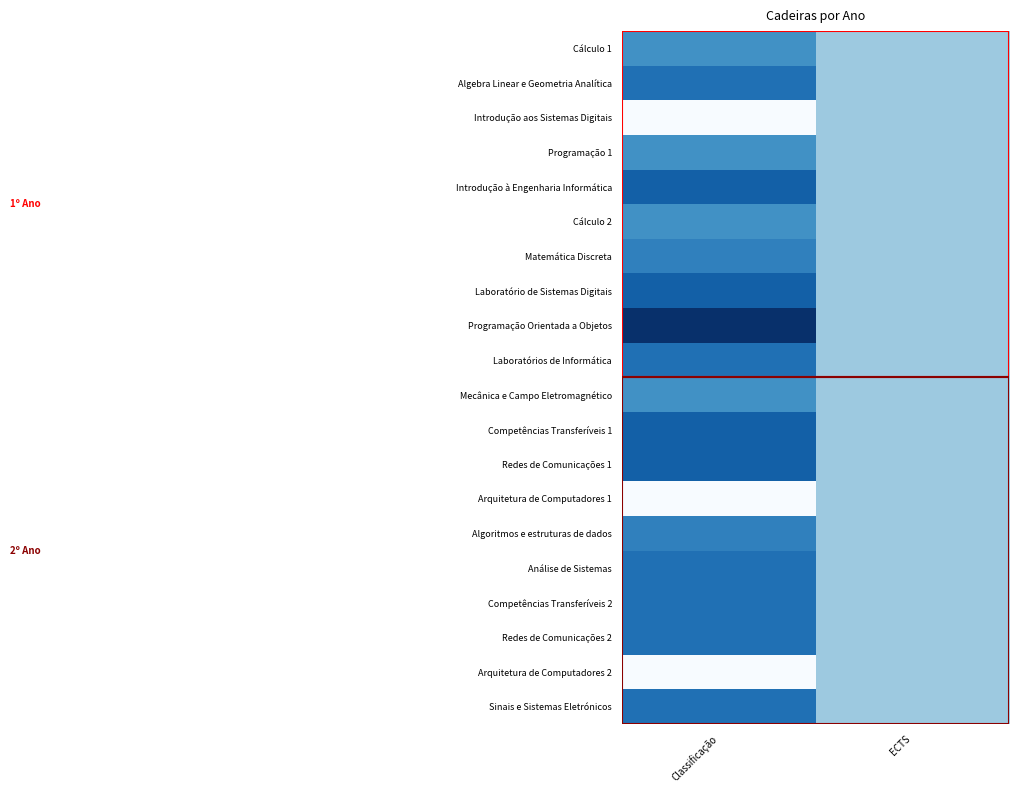

How many data points does each series have?

2